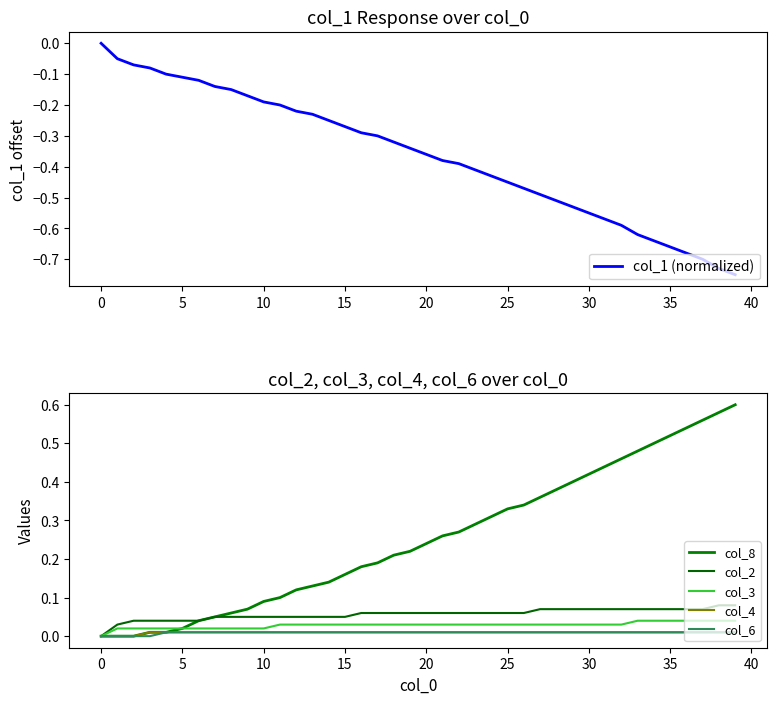

Reading right to left, extract all data points from this chart.

col_1 (normalized): -0.8	-0.7	-0.7	-0.7	-0.7	-0.6	-0.6	-0.6	-0.6	-0.6	-0.5	-0.5	-0.5	-0.5	-0.4	-0.4	-0.4	-0.4	-0.4	-0.4	-0.3	-0.3	-0.3	-0.3	-0.3	-0.2	-0.2	-0.2	-0.2	-0.2	-0.2	-0.2	-0.1	-0.1	-0.1	-0.1	-0.1	-0.1	-0.1	0.0
col_8: 0.6	0.6	0.6	0.5	0.5	0.5	0.5	0.5	0.4	0.4	0.4	0.4	0.4	0.3	0.3	0.3	0.3	0.3	0.3	0.2	0.2	0.2	0.2	0.2	0.2	0.1	0.1	0.1	0.1	0.1	0.1	0.1	0.1	0.0	0.0	0.0	0.0	0.0	0.0	0.0
col_2: 0.1	0.1	0.1	0.1	0.1	0.1	0.1	0.1	0.1	0.1	0.1	0.1	0.1	0.1	0.1	0.1	0.1	0.1	0.1	0.1	0.1	0.1	0.1	0.1	0.1	0.1	0.1	0.1	0.1	0.1	0.1	0.1	0.1	0.0	0.0	0.0	0.0	0.0	0.0	0.0
col_3: 0.0	0.0	0.0	0.0	0.0	0.0	0.0	0.0	0.0	0.0	0.0	0.0	0.0	0.0	0.0	0.0	0.0	0.0	0.0	0.0	0.0	0.0	0.0	0.0	0.0	0.0	0.0	0.0	0.0	0.0	0.0	0.0	0.0	0.0	0.0	0.0	0.0	0.0	0.0	0.0
col_4: 0.0	0.0	0.0	0.0	0.0	0.0	0.0	0.0	0.0	0.0	0.0	0.0	0.0	0.0	0.0	0.0	0.0	0.0	0.0	0.0	0.0	0.0	0.0	0.0	0.0	0.0	0.0	0.0	0.0	0.0	0.0	0.0	0.0	0.0	0.0	0.0	0.0	0.0	0.0	0.0
col_6: 0.0	0.0	0.0	0.0	0.0	0.0	0.0	0.0	0.0	0.0	0.0	0.0	0.0	0.0	0.0	0.0	0.0	0.0	0.0	0.0	0.0	0.0	0.0	0.0	0.0	0.0	0.0	0.0	0.0	0.0	0.0	0.0	0.0	0.0	0.0	0.0	0.0	0.0	0.0	0.0